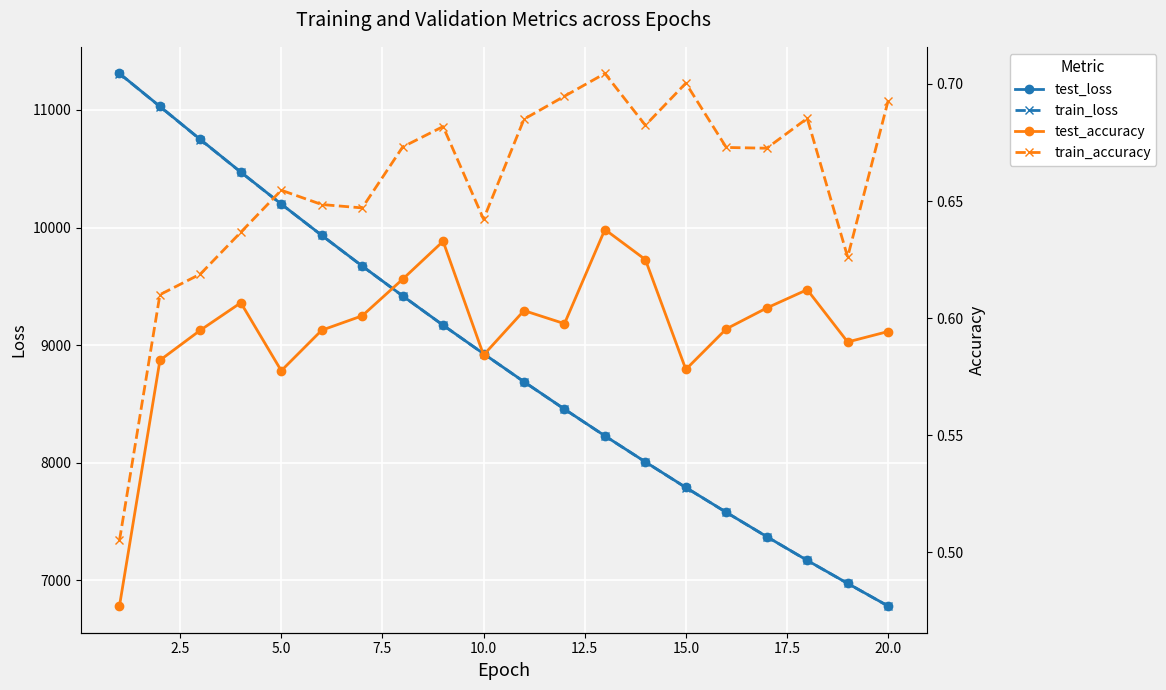

True or false: train_accuracy has more than 0 points higher than both neighbors.

True